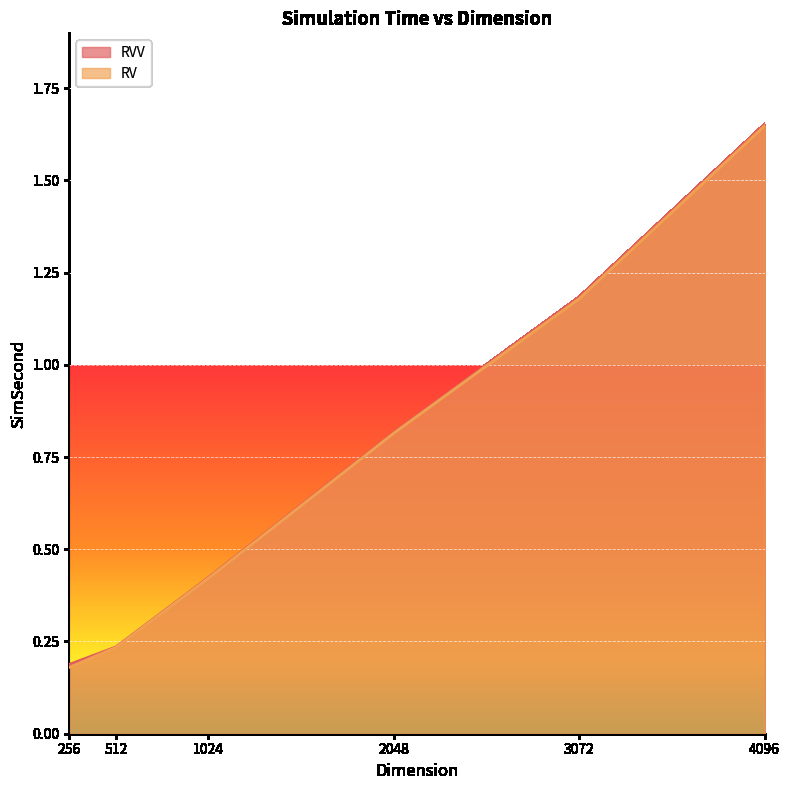

True or false: RVV has more than 0 interior local peaks.

False